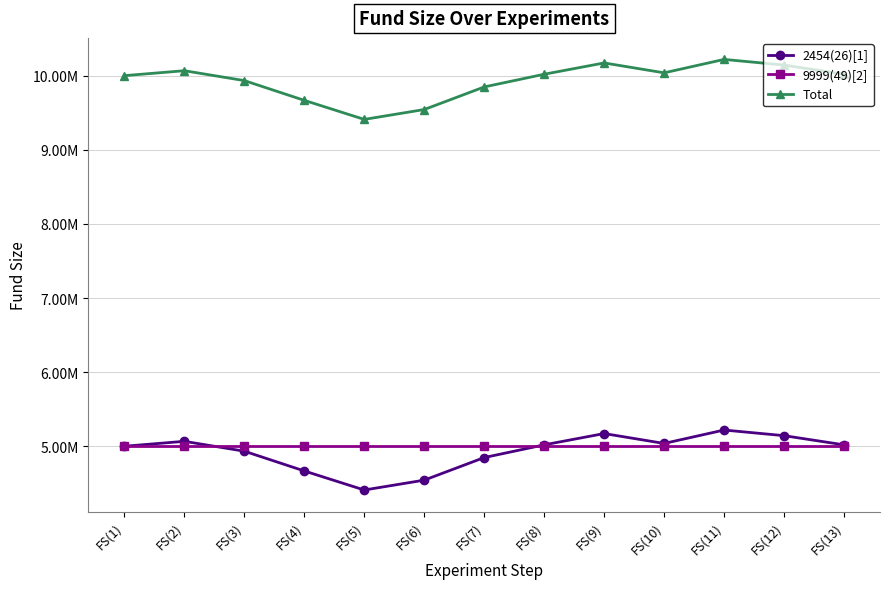

At FS(2), list the series in order from largest to smallest.

Total, 2454(26)[1], 9999(49)[2]